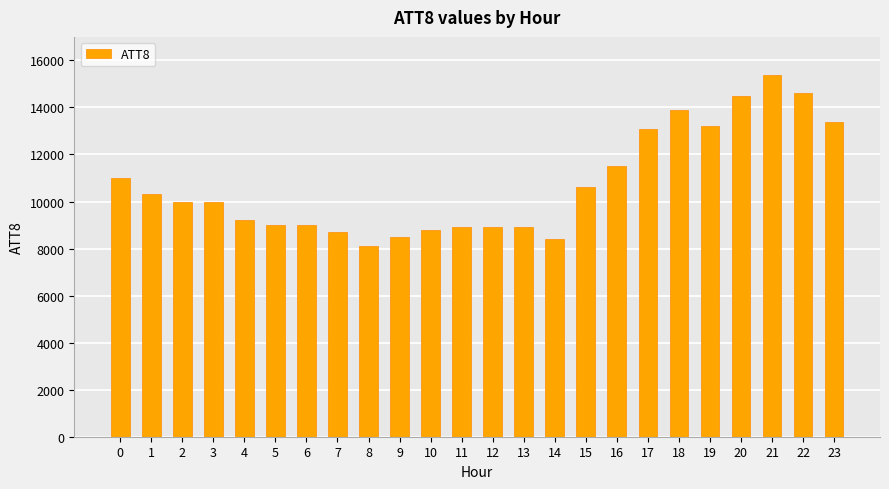

Approximately how many times larger is the value at 6 compared to 23?

0.7